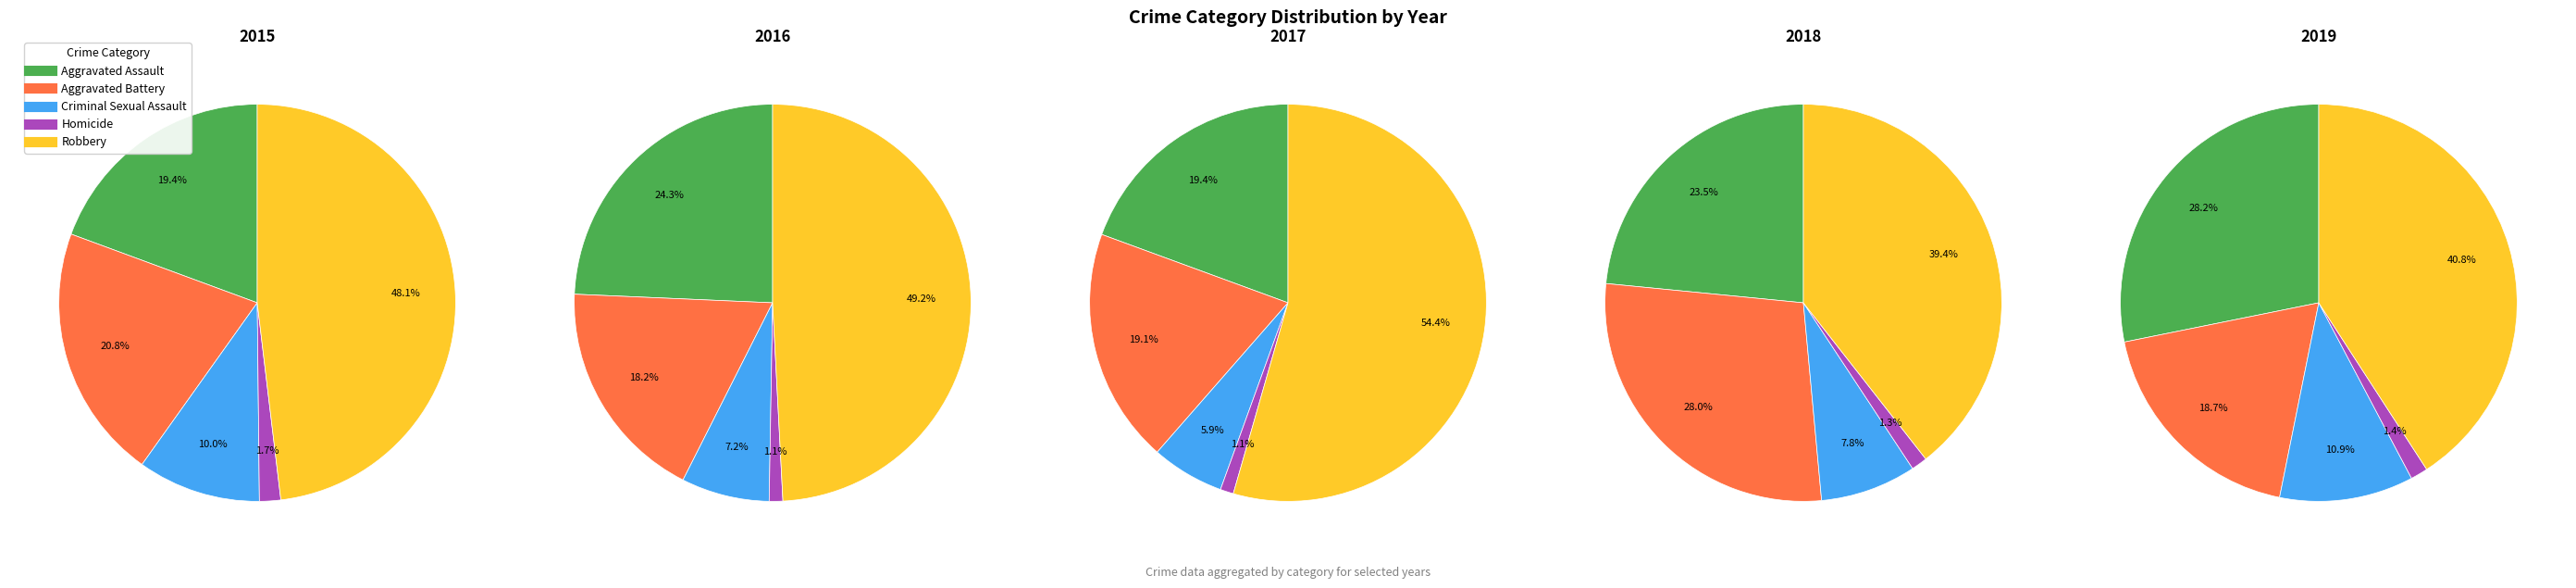

Is Criminal Sexual Assault the majority of the pie?

No